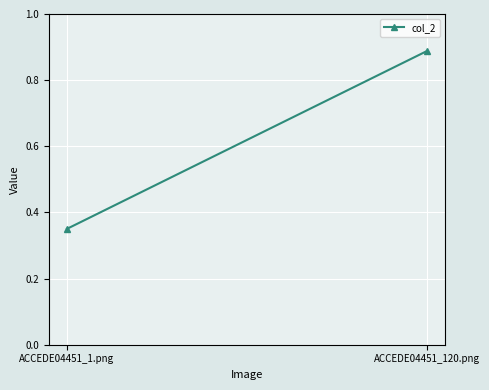

List the labels in order of value, largest first.

ACCEDE04451_120.png, ACCEDE04451_1.png